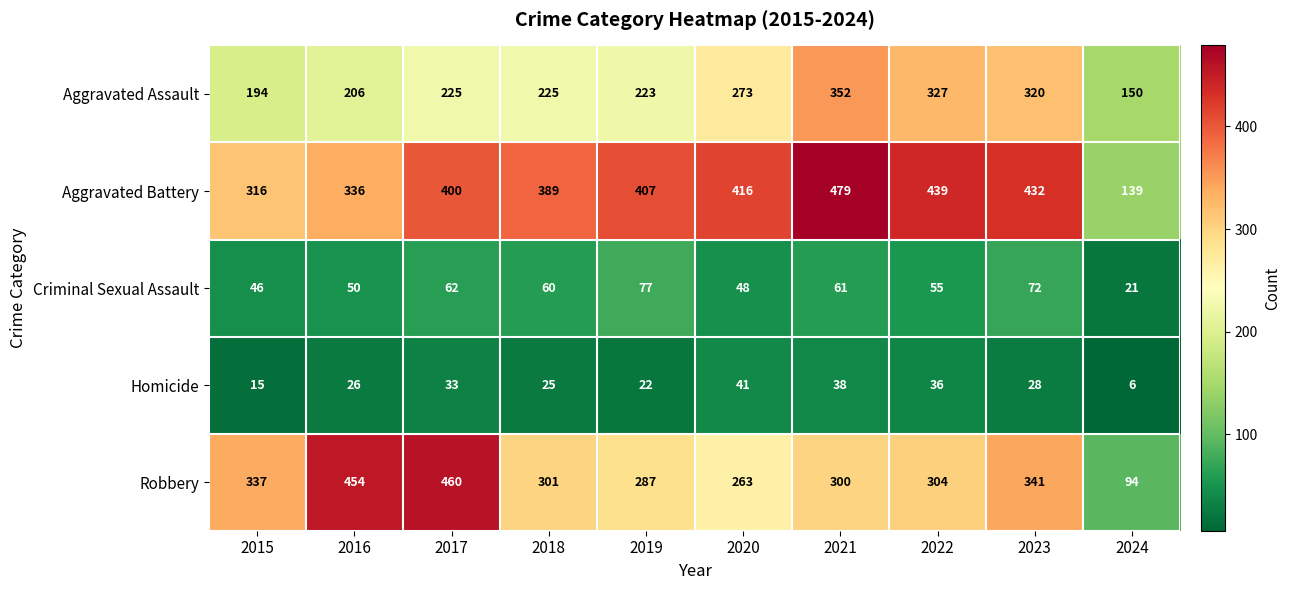

What is the spread (max minus min) of values at 2019?

385